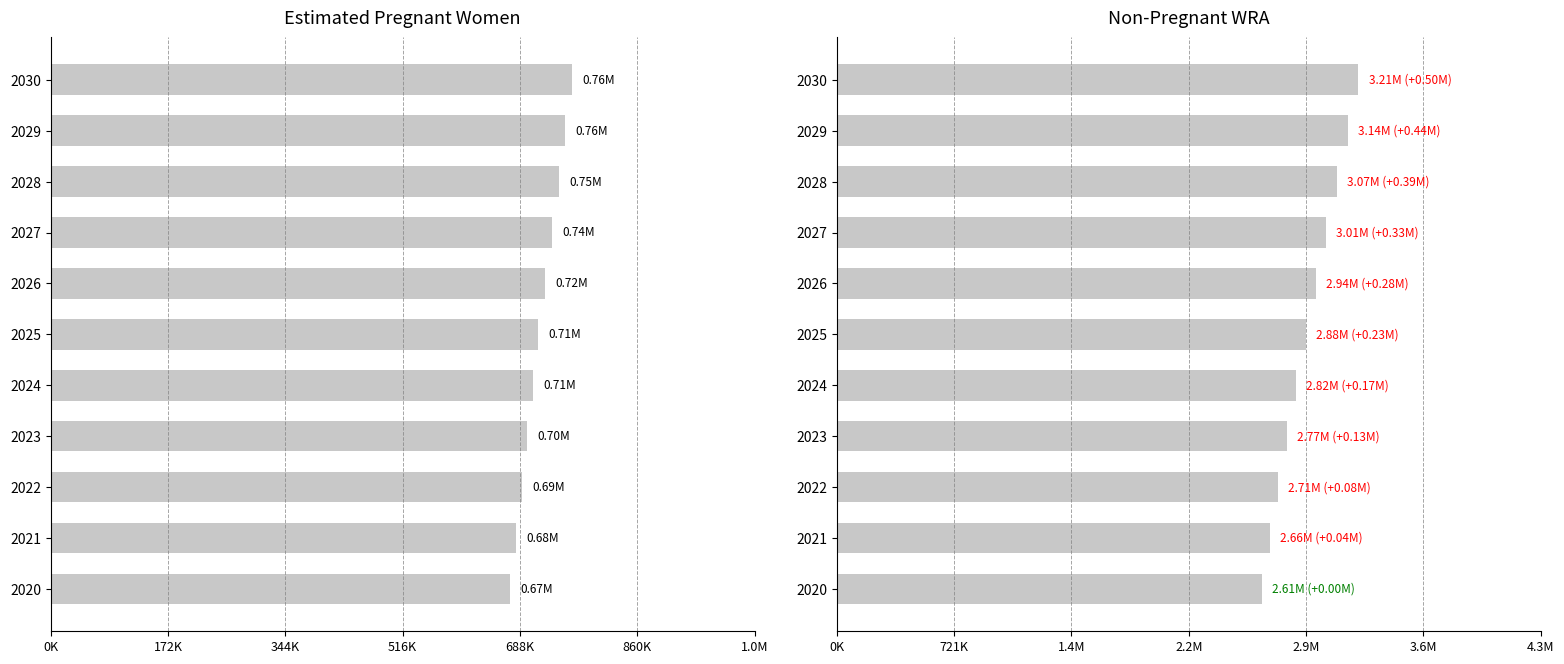

Is the value of Estimated pregnant women at 2027 greater than the value of non-pregnant WRA at 2020?

No